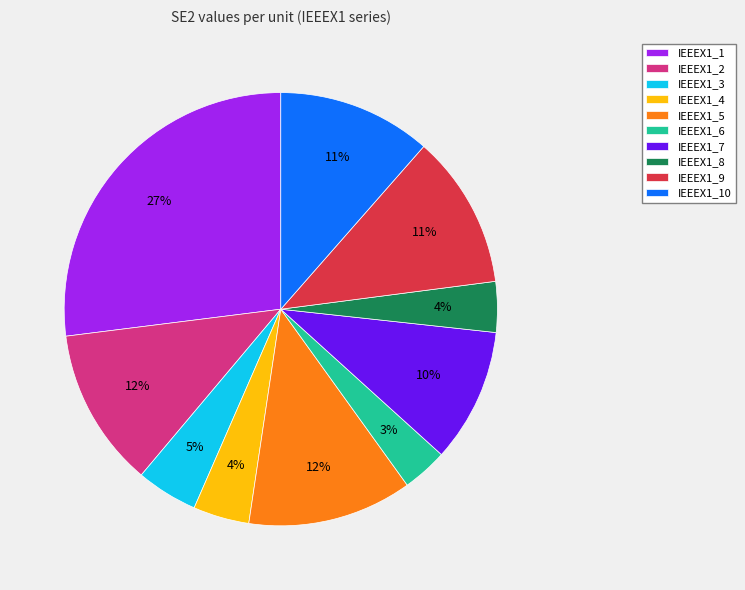

To the nearest percent, what percentage of the pie is IEEEX1_5?

12%